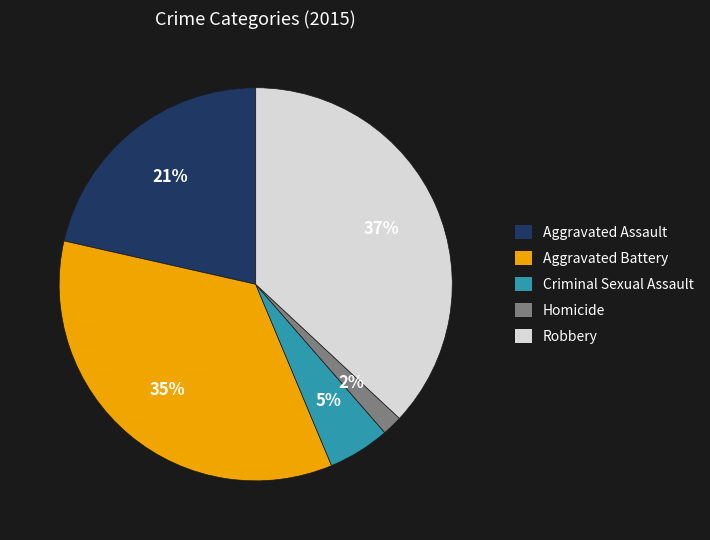

Is it true that Aggravated Assault is 7% of the pie?

False